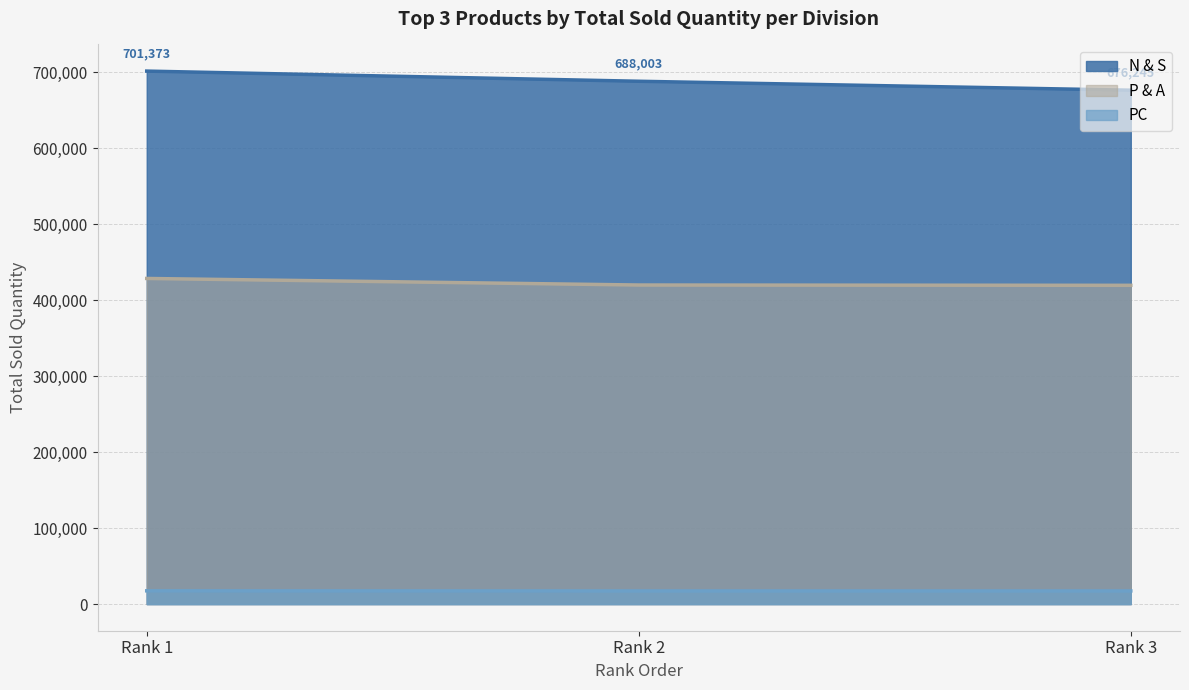

At which category is the sum across all series the highest?

Rank 1